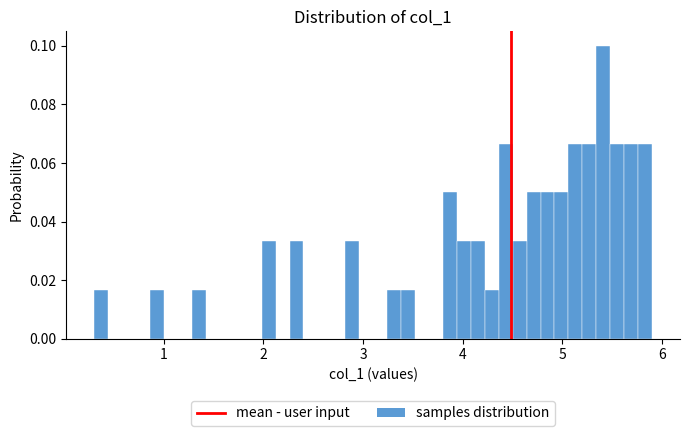

Around what value on the x-axis is the tallest bar? Give the approximate position of its centre, as read against the axis.

5.4